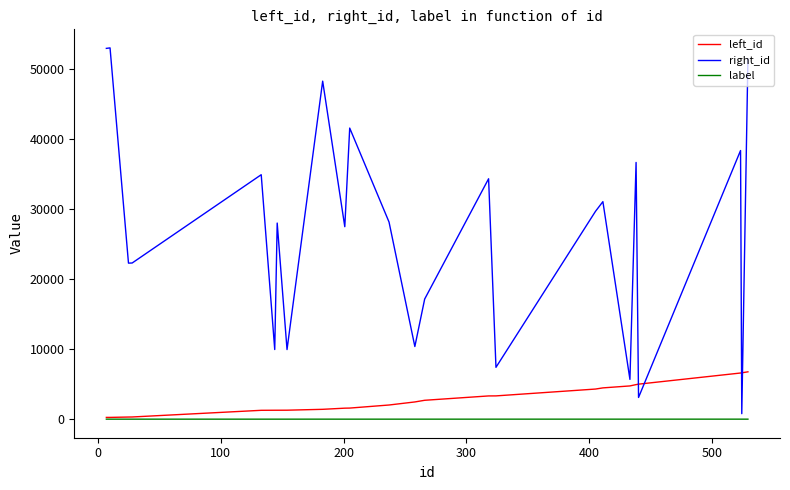

Is this an area chart (filled region under the line)?

No